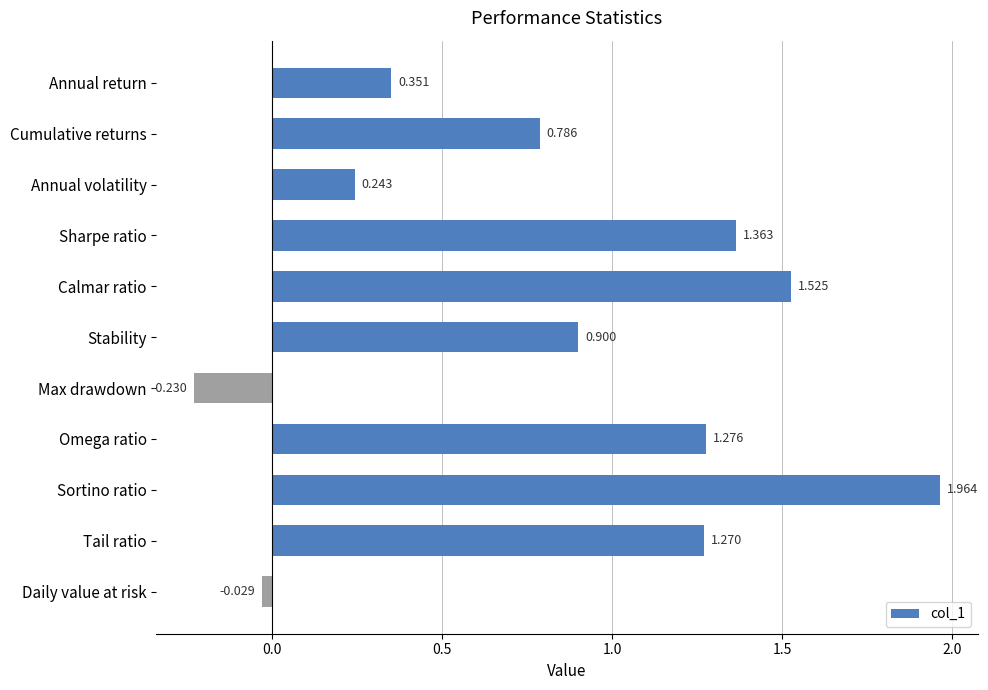

List the labels in order of value, largest first.

Sortino ratio, Calmar ratio, Sharpe ratio, Omega ratio, Tail ratio, Stability, Cumulative returns, Annual return, Annual volatility, Daily value at risk, Max drawdown